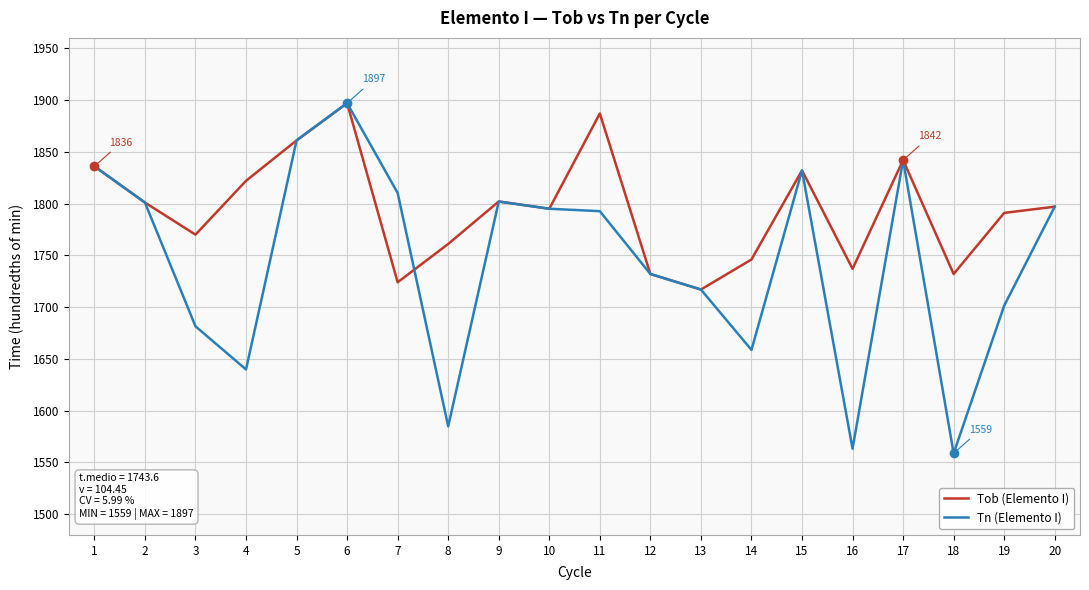

At which category is the sum across all series the highest?

6